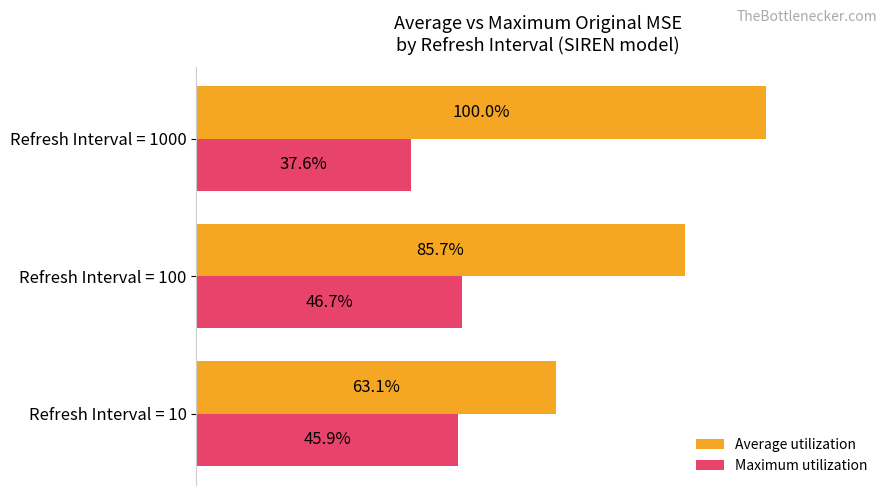

List the series in order of their peak value, highest first.

Average utilization, Maximum utilization